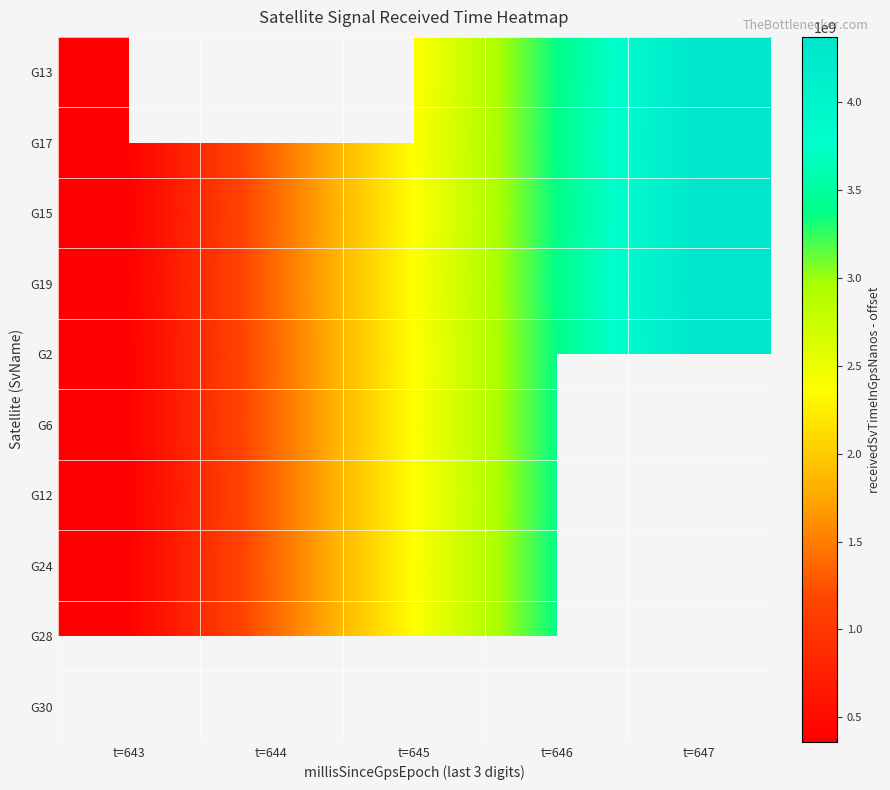

What is the minimum value shown in the chart?

359745430.0